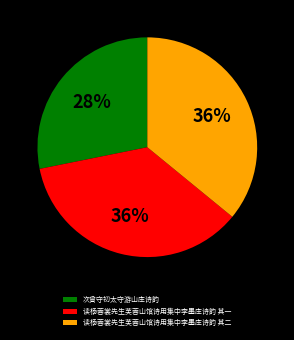

What percentage is the 读杨蓉裳先生芙蓉山馆诗用集中李墨庄诗韵 其二 slice, to the nearest percent?

36%